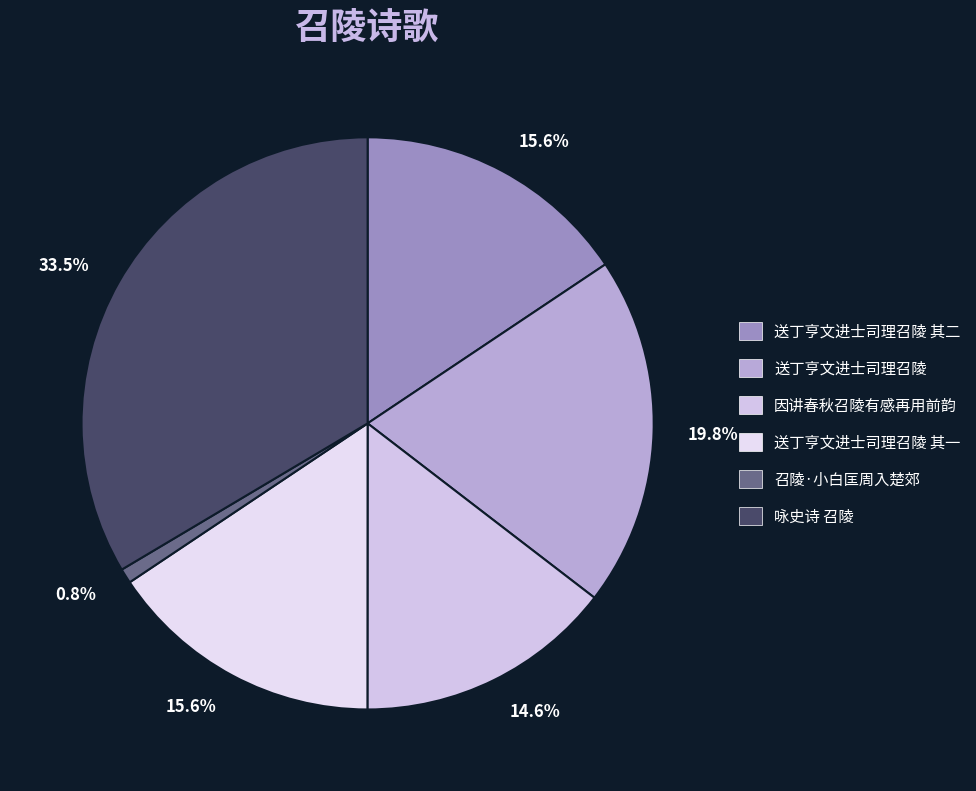

How many slices are in this pie chart?

6